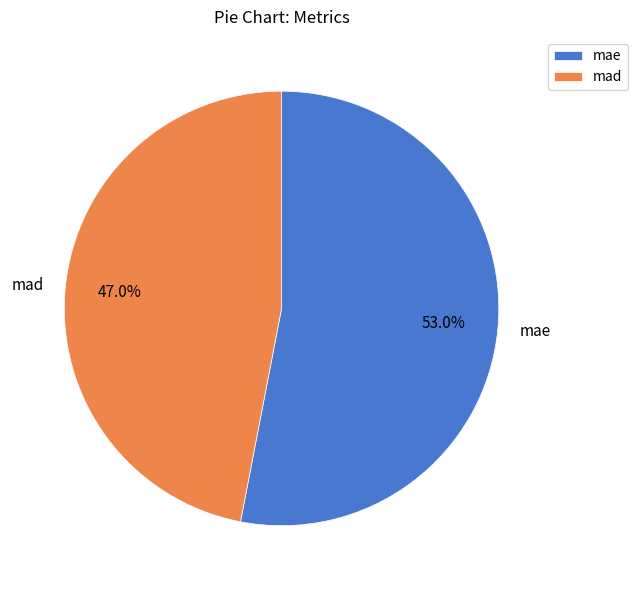

Is there any slice that represents more than half of the pie?

Yes